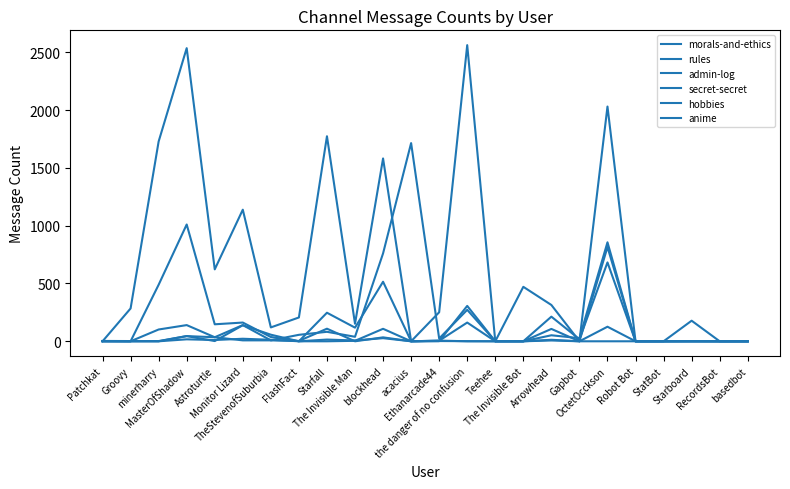

Reading left to right, what are all the values shown in this chart?

morals-and-ethics: Patchkat=2	Groovy=0	minerharry=0	MasterOfShadow=17	Astroturtle=11	Monitor Lizard=22	TheStevenofSuburbia=13	FlashFact=0	Starfall=15	The Invisible Man=7	blockhead=27	acacius=0	Ethanarcade44=2	the danger of no confusion=1	Teehee=0	The Invisible Bot=0	Arrowhead=13	Gapbot=0	OctetOcckson=0	Robot Bot=0	StatBot=0	Starboard=0	RecordsBot=0	basedbot=0
rules: Patchkat=0	Groovy=0	minerharry=489	MasterOfShadow=1010	Astroturtle=147	Monitor Lizard=162	TheStevenofSuburbia=37	FlashFact=0	Starfall=247	The Invisible Man=118	blockhead=515	acacius=0	Ethanarcade44=1	the danger of no confusion=306	Teehee=0	The Invisible Bot=0	Arrowhead=213	Gapbot=18	OctetOcckson=682	Robot Bot=0	StatBot=0	Starboard=2	RecordsBot=0	basedbot=0
admin-log: Patchkat=0	Groovy=0	minerharry=0	MasterOfShadow=45	Astroturtle=2	Monitor Lizard=139	TheStevenofSuburbia=57	FlashFact=0	Starfall=0	The Invisible Man=4	blockhead=108	acacius=0	Ethanarcade44=6	the danger of no confusion=0	Teehee=0	The Invisible Bot=0	Arrowhead=52	Gapbot=27	OctetOcckson=856	Robot Bot=0	StatBot=0	Starboard=0	RecordsBot=0	basedbot=0
secret-secret: Patchkat=3	Groovy=2	minerharry=2	MasterOfShadow=45	Astroturtle=35	Monitor Lizard=140	TheStevenofSuburbia=8	FlashFact=56	Starfall=82	The Invisible Man=39	blockhead=760	acacius=1714	Ethanarcade44=24	the danger of no confusion=272	Teehee=0	The Invisible Bot=0	Arrowhead=107	Gapbot=0	OctetOcckson=815	Robot Bot=0	StatBot=0	Starboard=0	RecordsBot=0	basedbot=0
hobbies: Patchkat=0	Groovy=0	minerharry=102	MasterOfShadow=140	Astroturtle=35	Monitor Lizard=8	TheStevenofSuburbia=8	FlashFact=3	Starfall=109	The Invisible Man=0	blockhead=34	acacius=0	Ethanarcade44=5	the danger of no confusion=162	Teehee=0	The Invisible Bot=0	Arrowhead=7	Gapbot=0	OctetOcckson=126	Robot Bot=0	StatBot=0	Starboard=0	RecordsBot=0	basedbot=0
anime: Patchkat=0	Groovy=284	minerharry=1728	MasterOfShadow=2535	Astroturtle=622	Monitor Lizard=1138	TheStevenofSuburbia=120	FlashFact=206	Starfall=1773	The Invisible Man=152	blockhead=1581	acacius=0	Ethanarcade44=251	the danger of no confusion=2561	Teehee=0	The Invisible Bot=471	Arrowhead=314	Gapbot=0	OctetOcckson=2030	Robot Bot=0	StatBot=0	Starboard=178	RecordsBot=0	basedbot=0